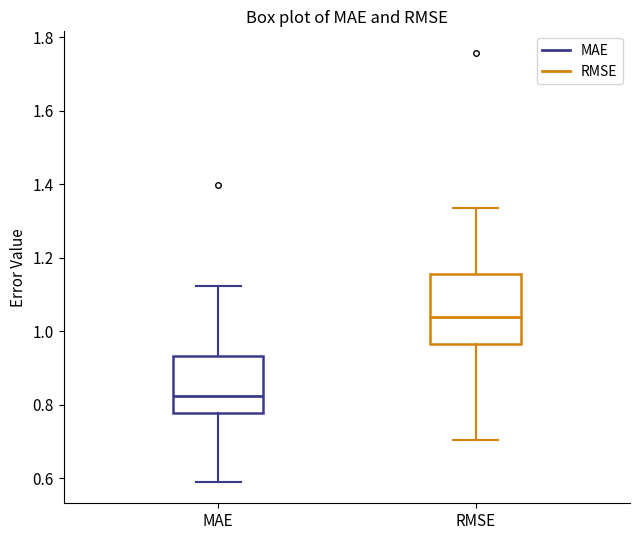

Which box has the lowest median line?

MAE